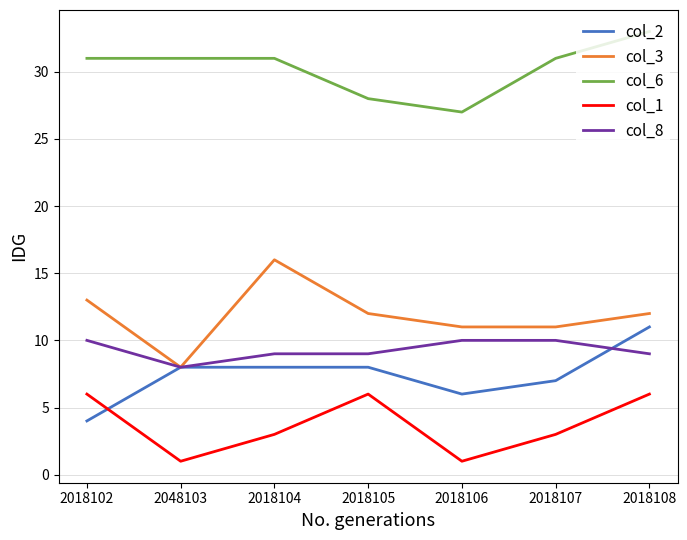

Reading right to left, what are all the values shown in this chart?

col_2: 11	7	6	8	8	8	4
col_3: 12	11	11	12	16	8	13
col_6: 33	31	27	28	31	31	31
col_1: 6	3	1	6	3	1	6
col_8: 9	10	10	9	9	8	10